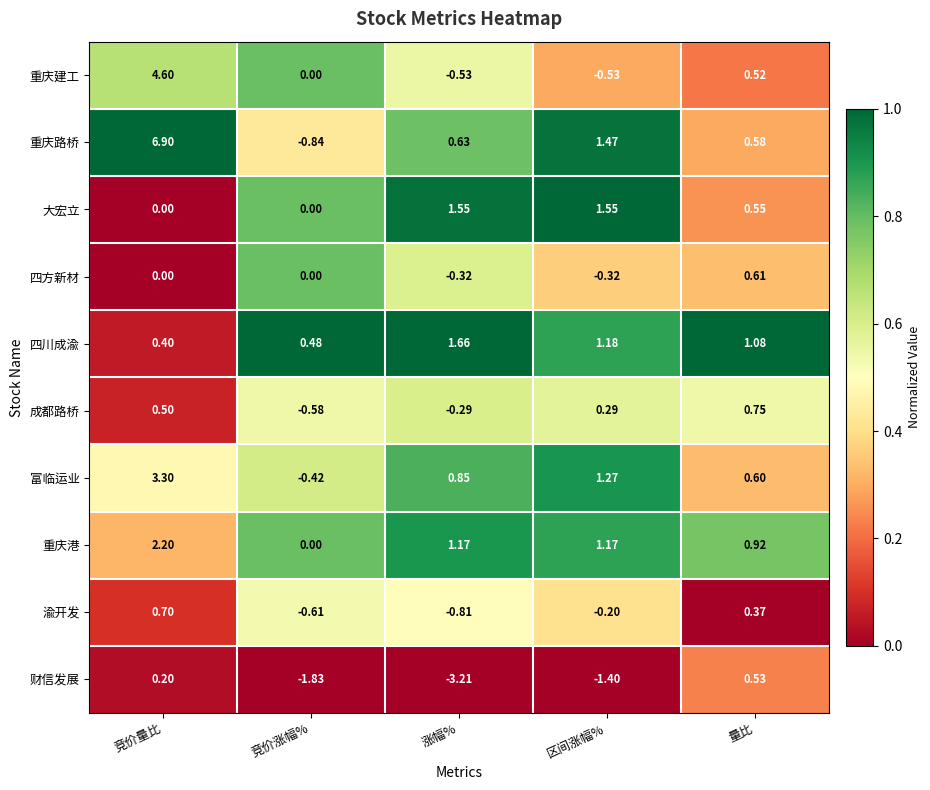

Where is 重庆路桥 nearest to the value 3?

区间涨幅%